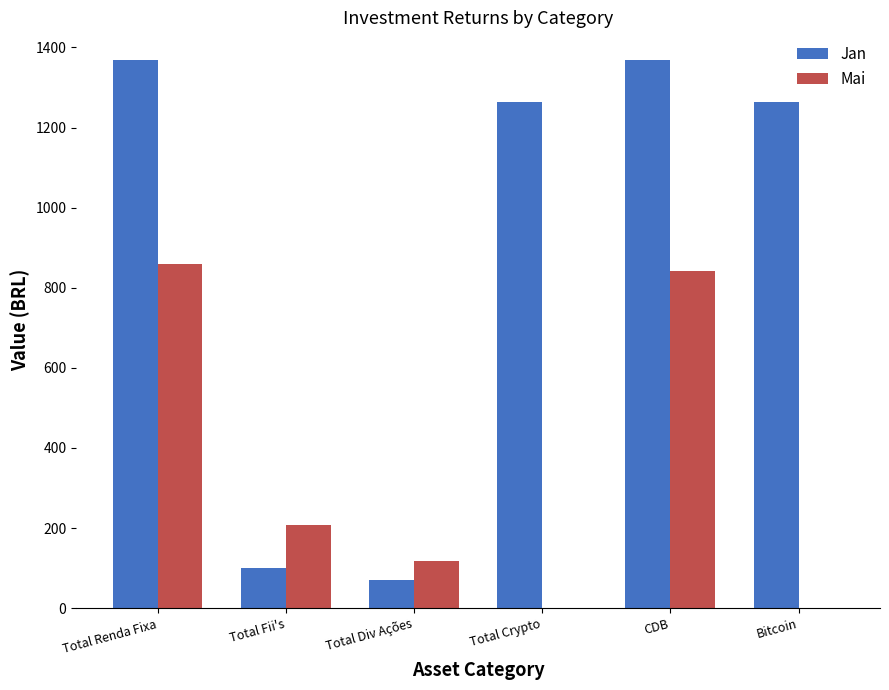

At which label is Mai closest to 429?

Total Fii's